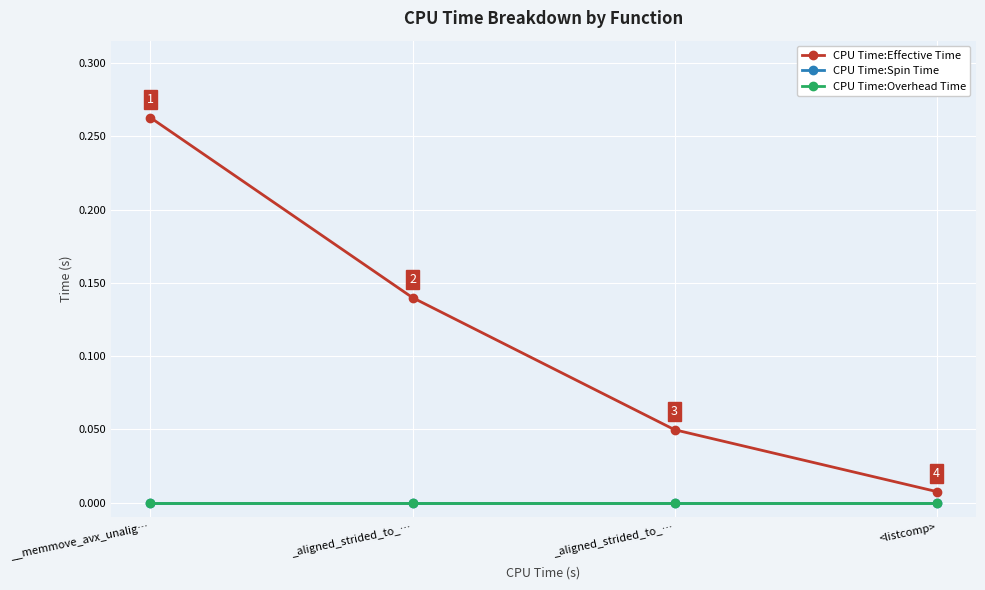

Which series has the largest range (max minus min)?

CPU Time:Effective Time